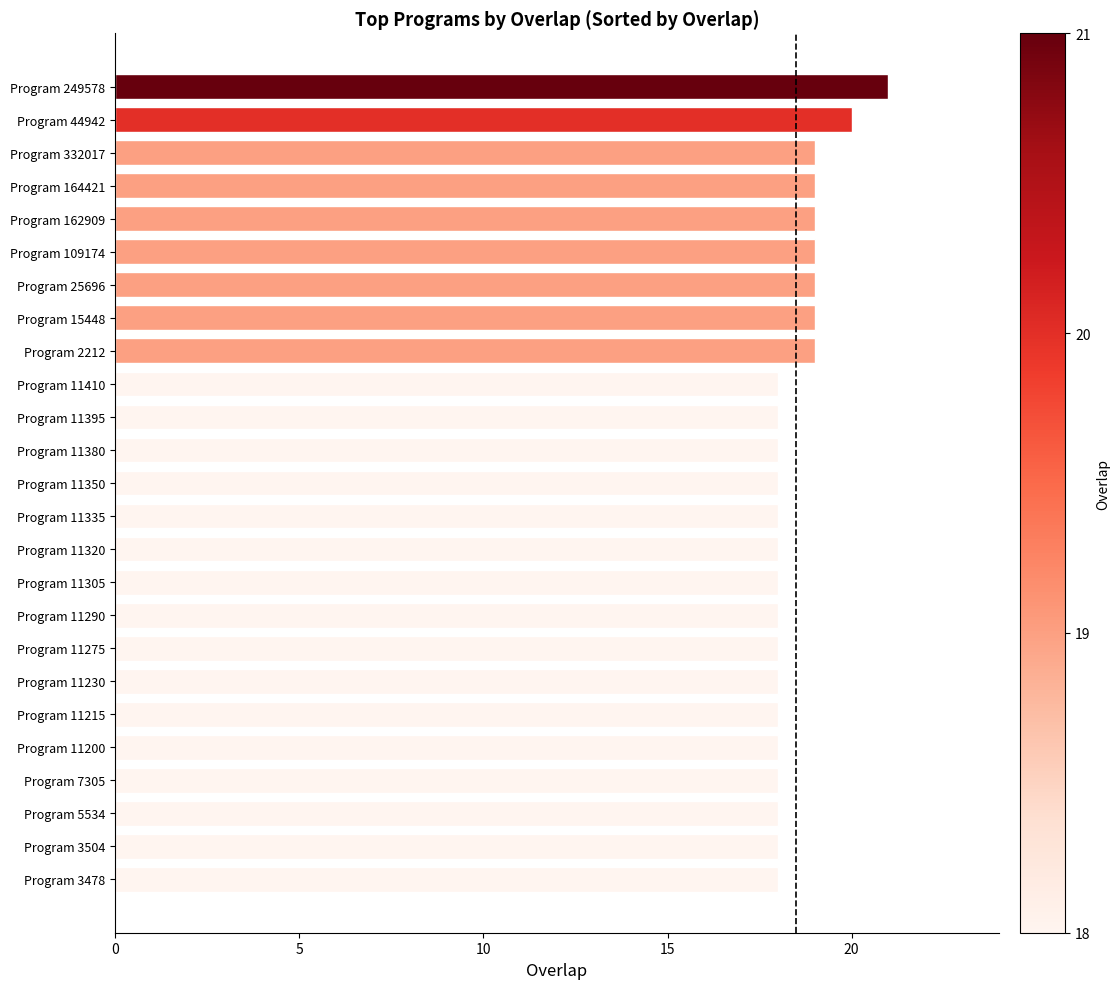

Does the chart contain any negative values?

No